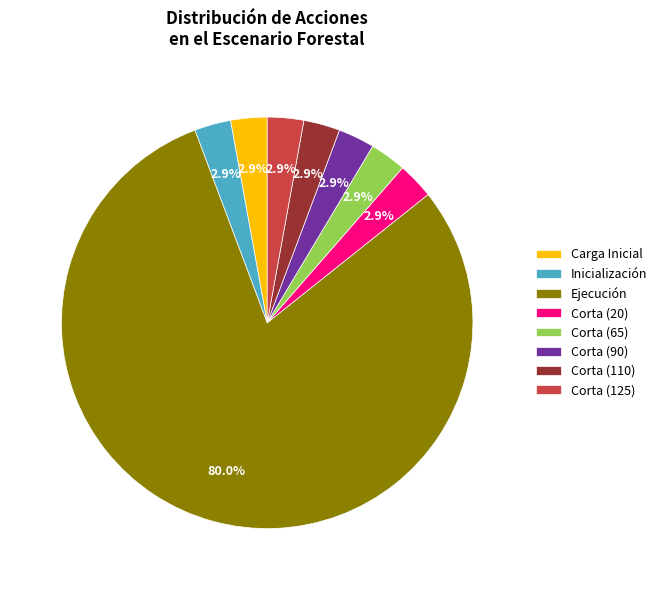

Count the number of slices in the pie.

8